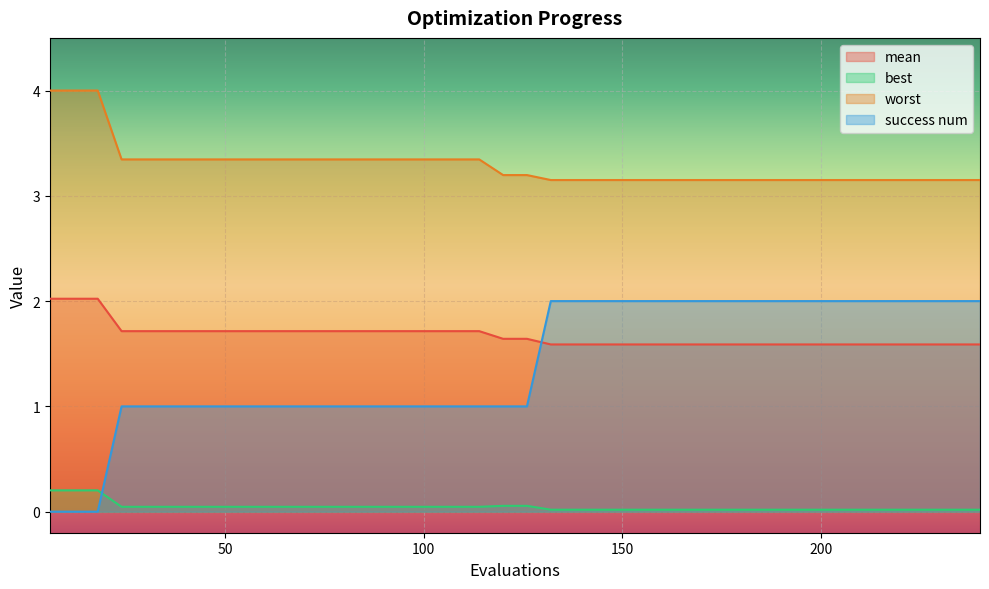

Between 24 and 156, which is larger?

24